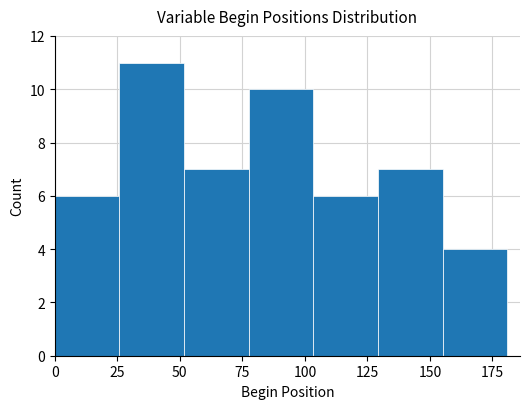

How tall is the bar that spans 105 to 130 on the x-axis? Neither the bar edges nor the heights are printed on the chart, so give them approximately, as read against the axes.

6